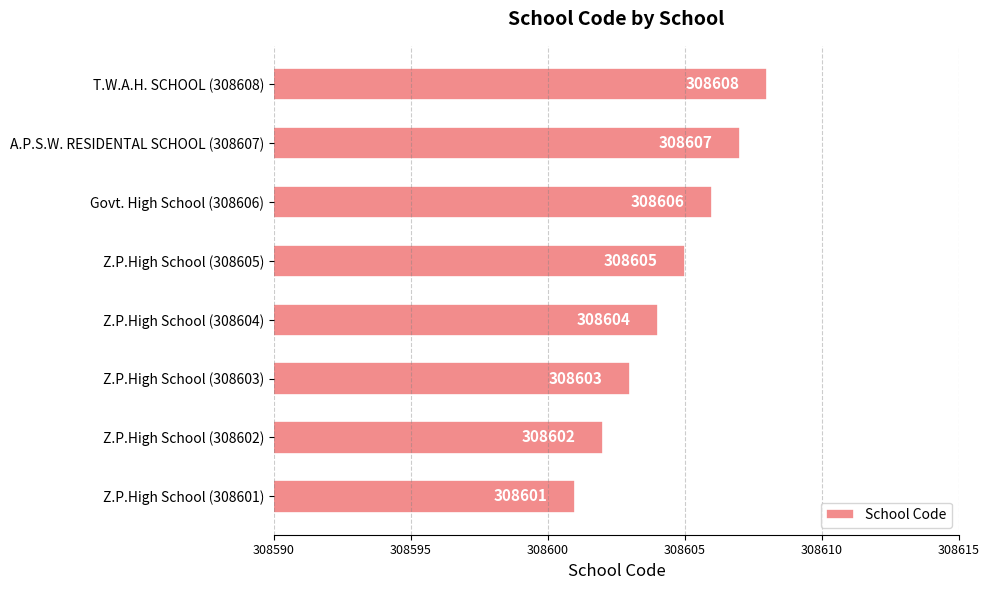

What is the sum of all values?

2468836